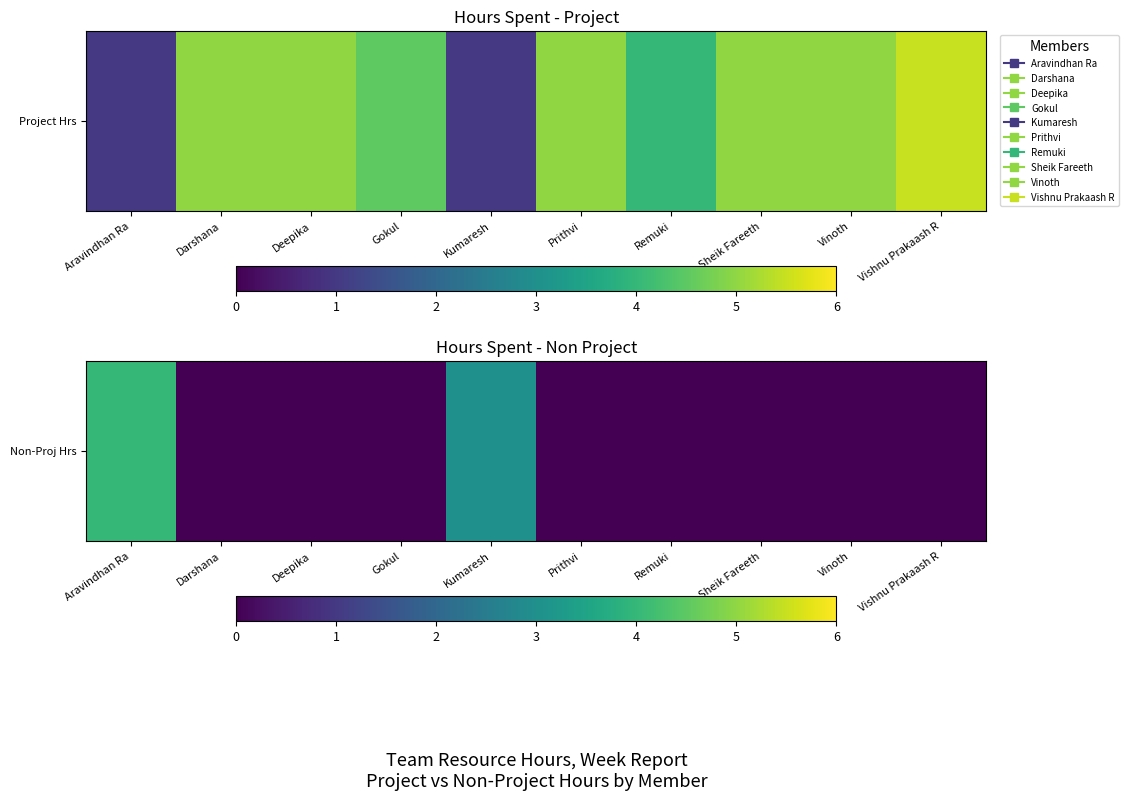

What is the difference between the values at Aravindhan Ra and Prithvi?

4